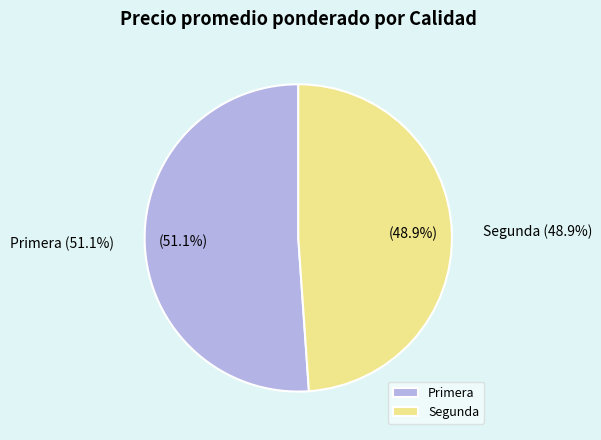

The Segunda slice represents 49% of the pie. True or false?

True